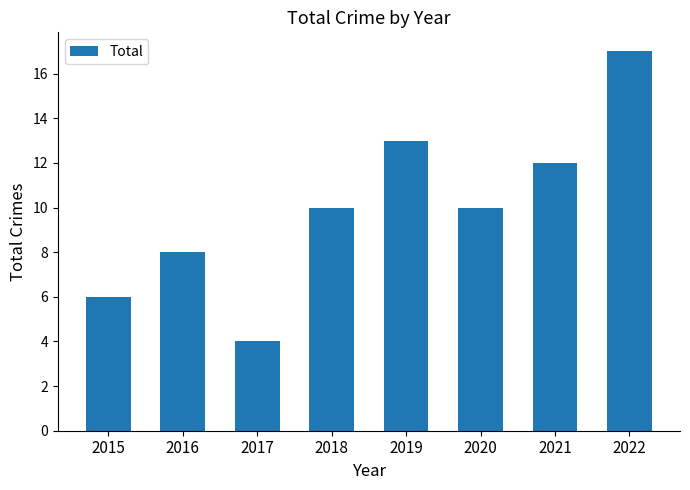

Is it true that the value at 2017 is 5?

False